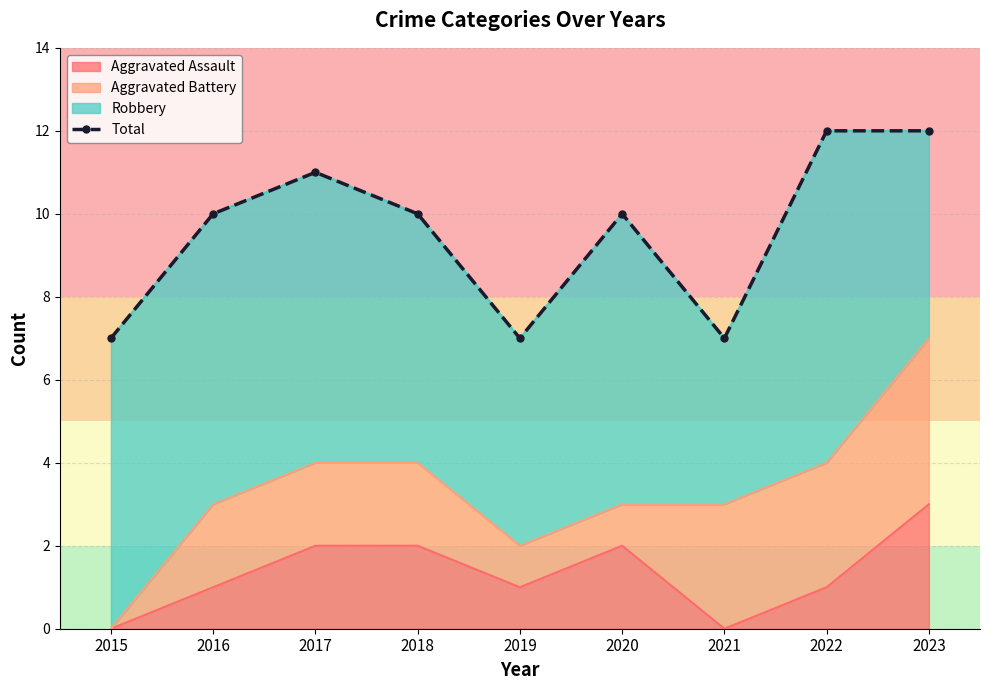

List the labels in order of value, smallest first.

2015, 2019, 2021, 2016, 2018, 2020, 2017, 2022, 2023